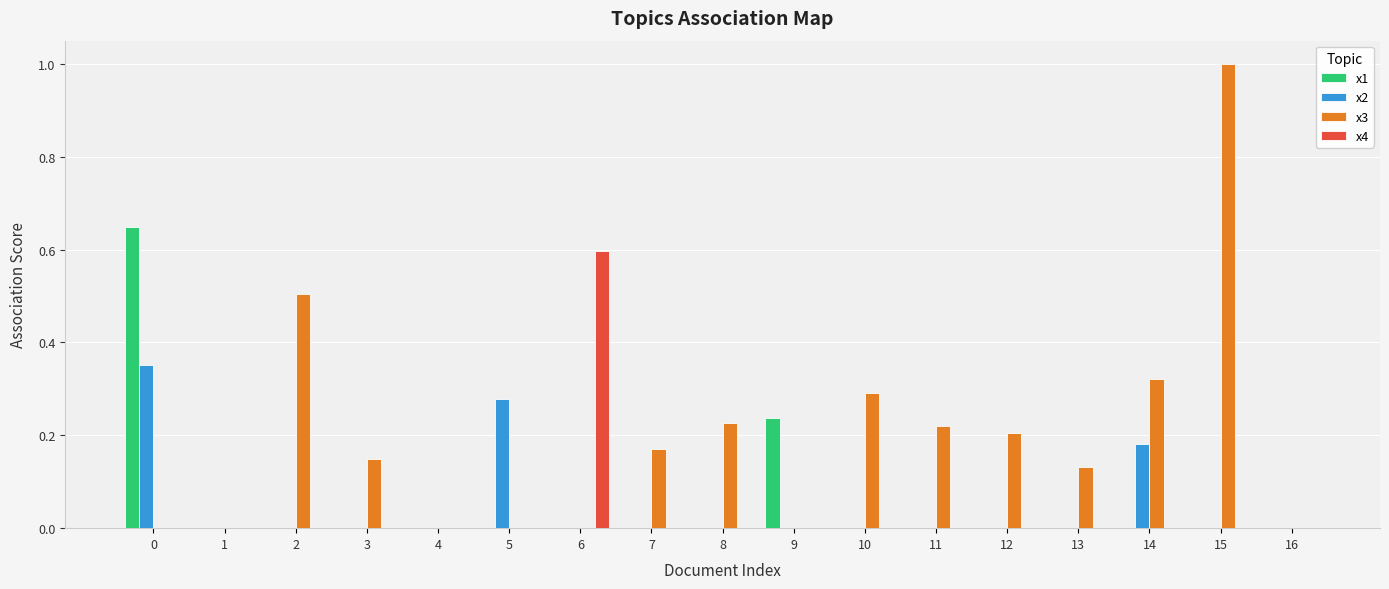

How many distinct data groups are displayed?

4